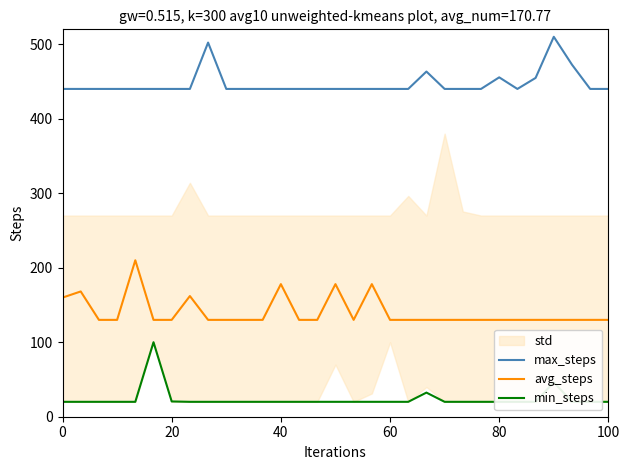

True or false: max_steps and avg_steps cross at least once.

False